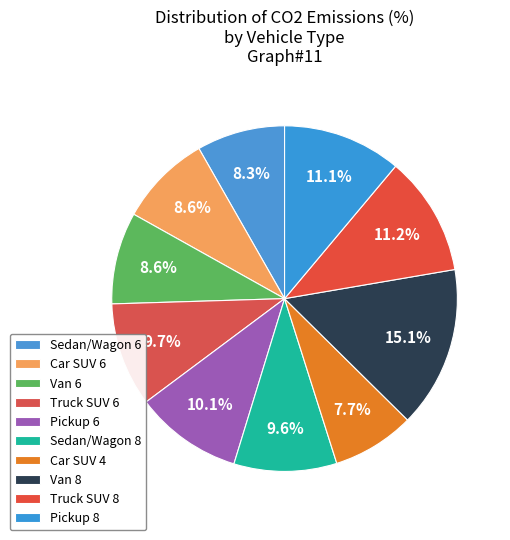

Count the number of slices in the pie.

10